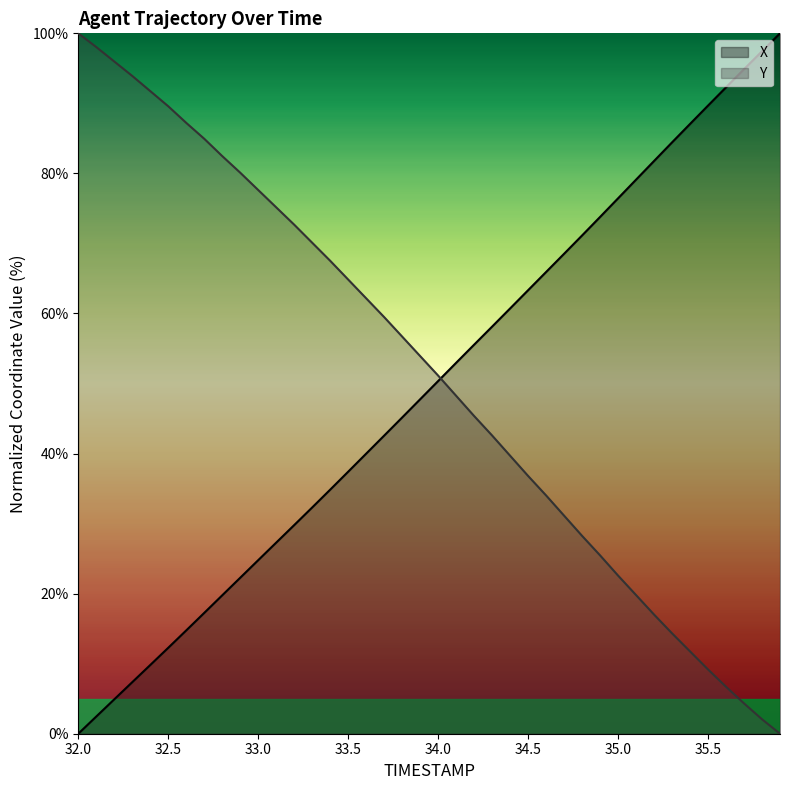

True or false: Y has more than 0 interior local peaks.

False